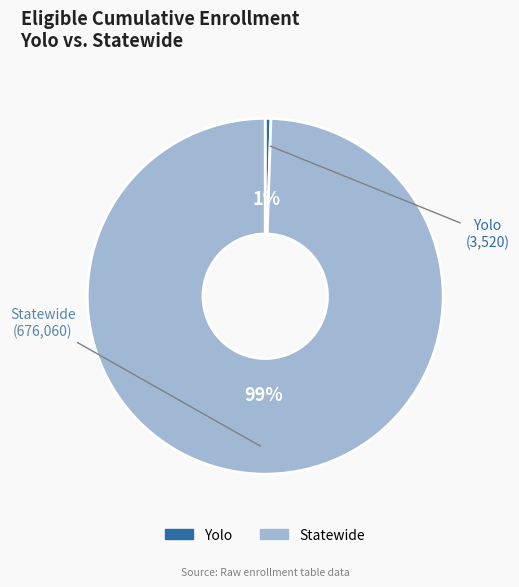

Between Yolo and Statewide, which is larger?

Statewide